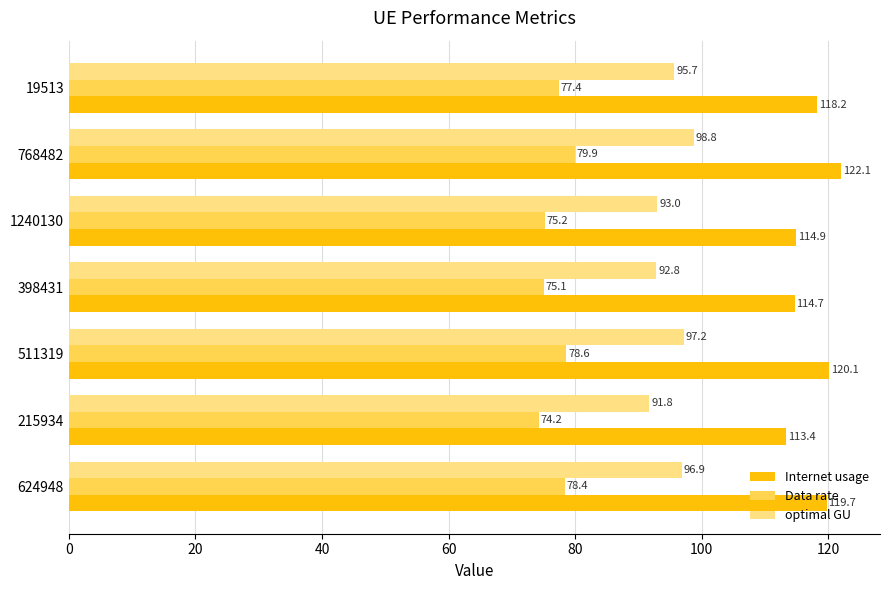

At which category is the sum across all series the highest?

768482